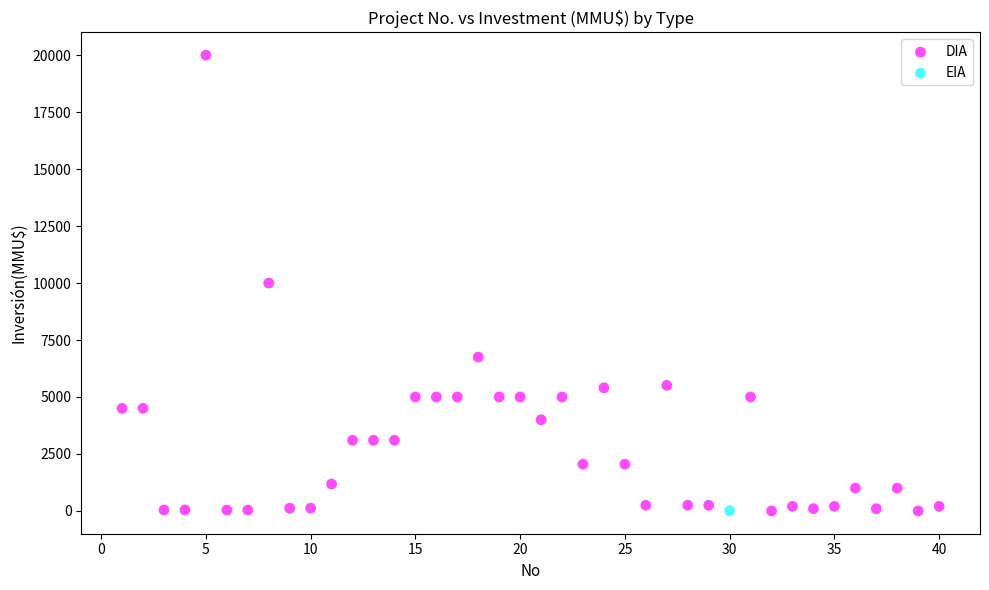

What are all the series names shown in the legend?

DIA, EIA